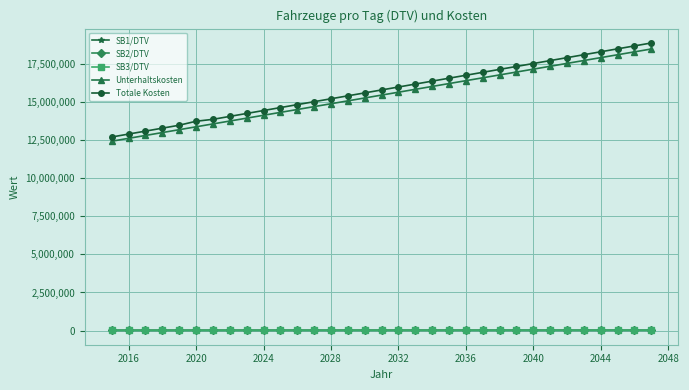

How many lines are shown in the chart?

5